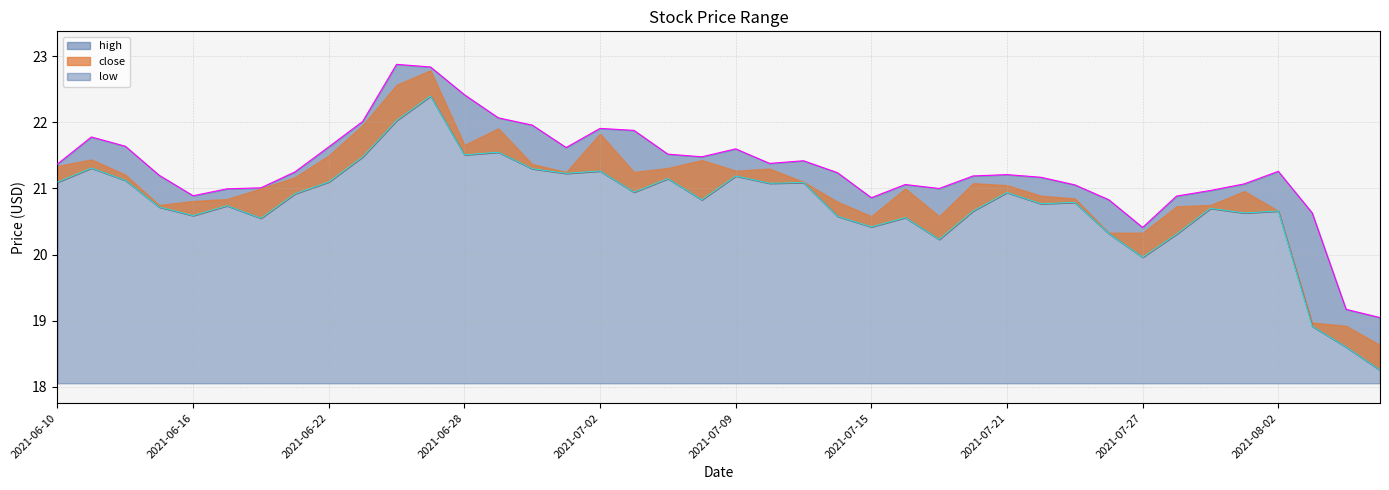

How many data points in low are less than 20?

4